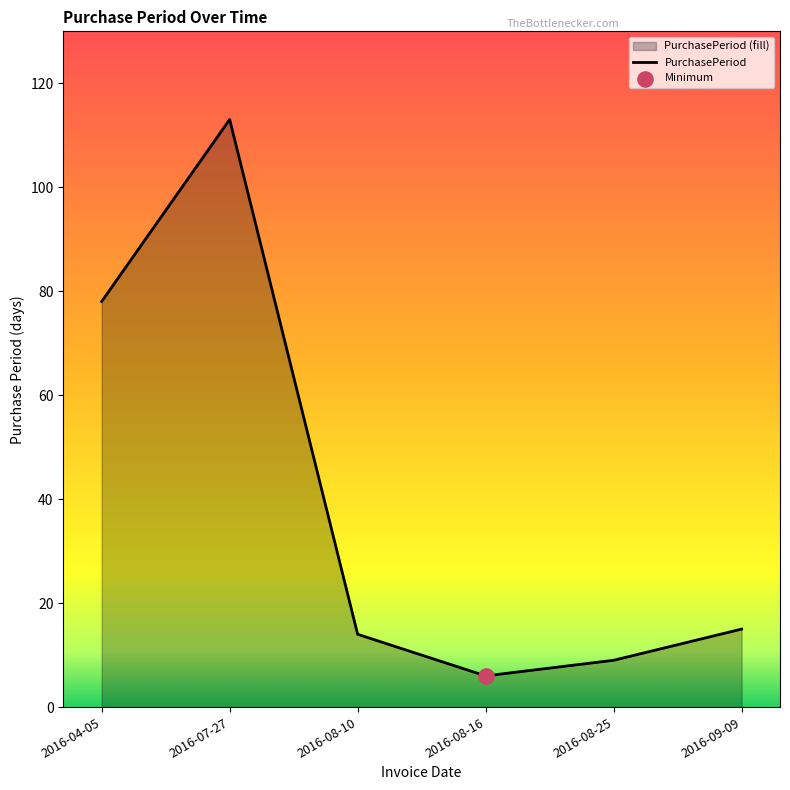

Between 2016-04-05 and 2016-08-10, which is larger?

2016-04-05